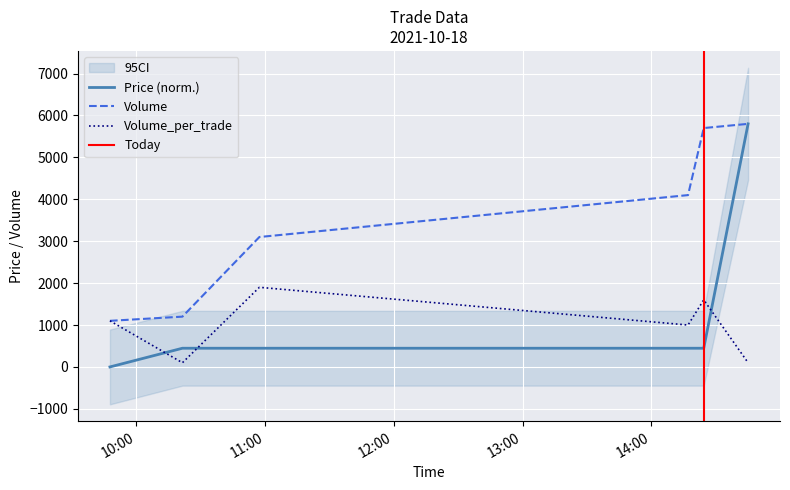

List the labels in order of Price value, largest first.

2021-10-18 14:45:04, 2021-10-18 10:21:30, 2021-10-18 10:57:22, 2021-10-18 14:17:05, 2021-10-18 14:24:24, 2021-10-18 09:47:44